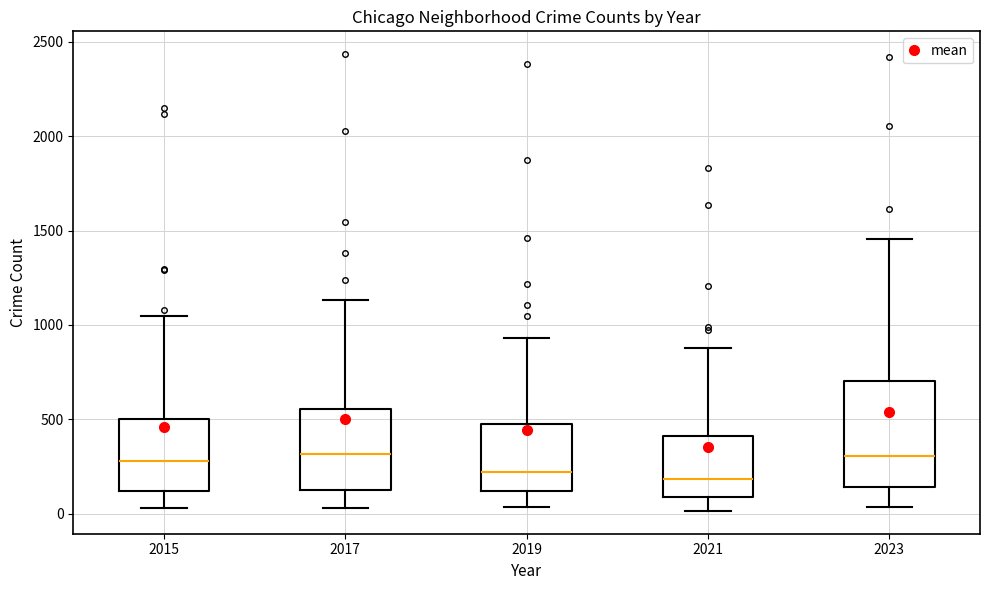

Where is the lower edge of the box at x = 2023 on the y-axis? The values are not printed on the chart, so give them approximately, as read against the axis.

150